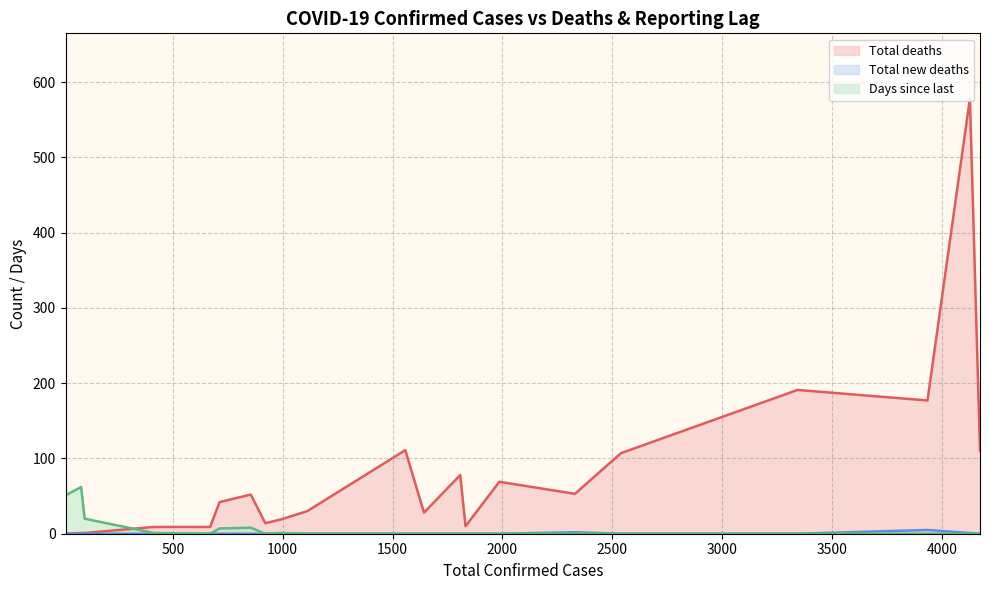

At how many categories does at least one series exceed 210?

1